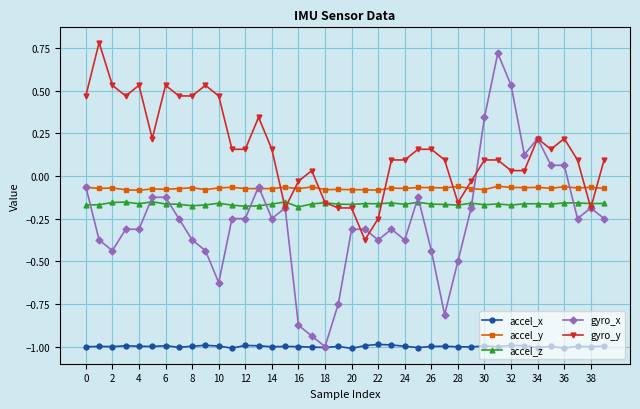

True or false: gyro_y and gyro_x cross at least once.

True